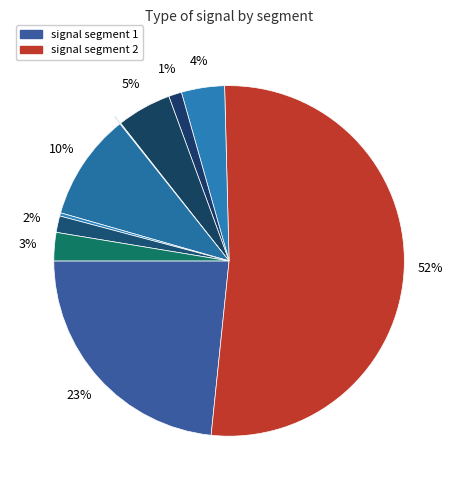

Which slice is the smallest?

signal segment 6